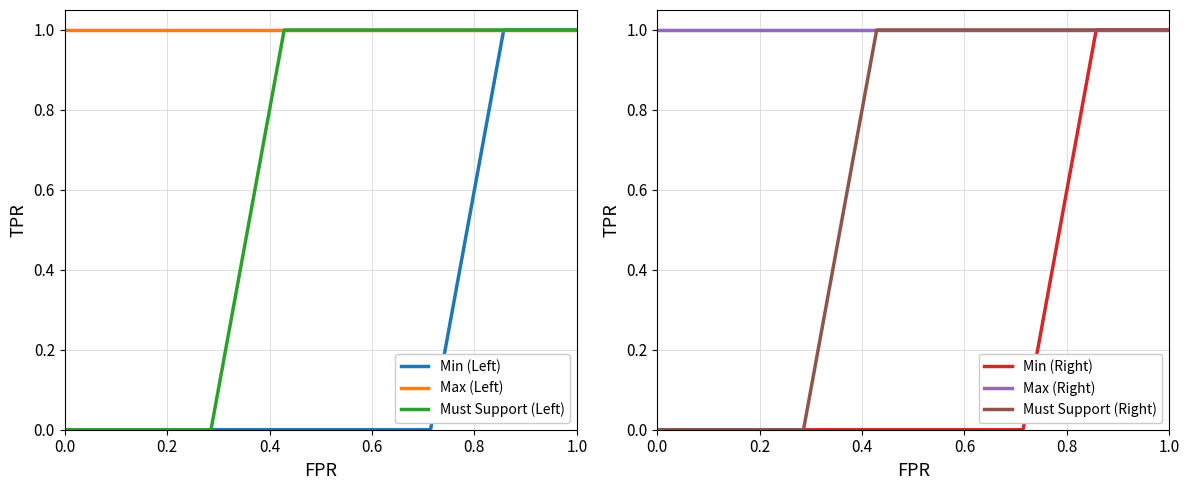

True or false: Must Support (Right) has a value of 2 at 0.8.

False